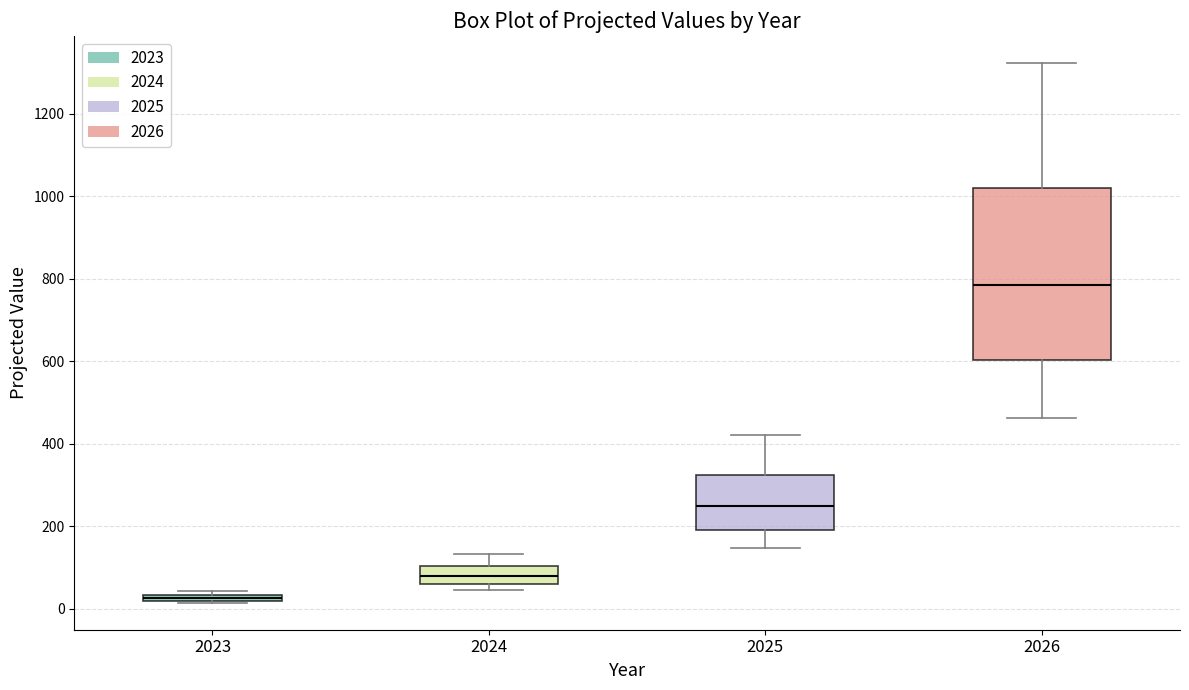

Which box's median line is the lowest?

2023